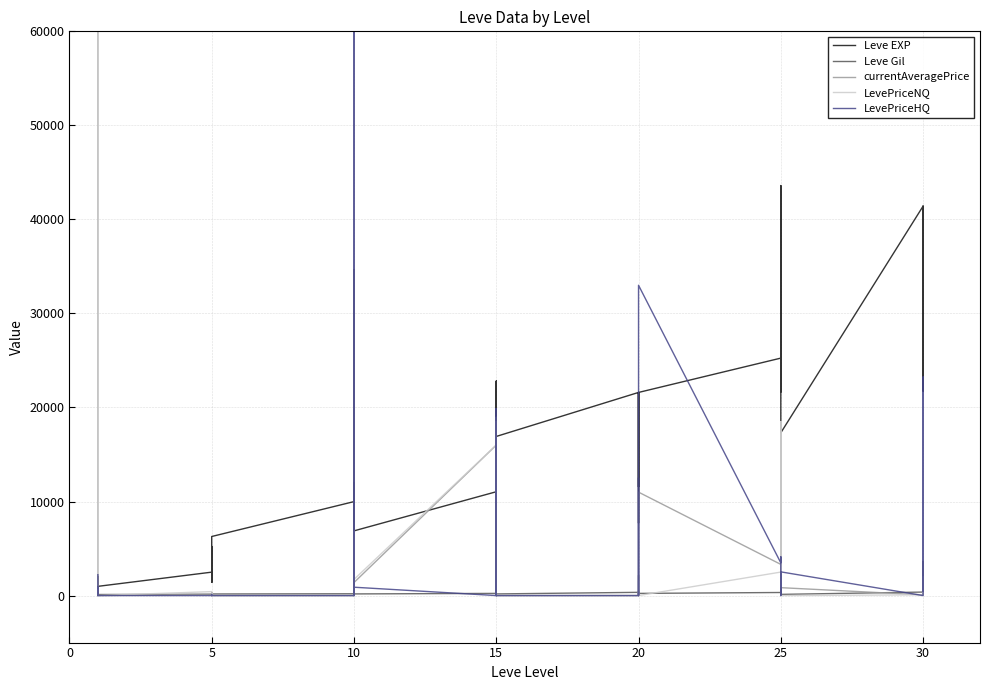

Reading left to right, extract all data points from this chart.

Leve EXP: 800.0	2040.0	1330.0	1330.0	800.0	980.0	2490.0	1420.0	5220.0	1420.0	3600.0	6280.0	9990.0	8930.0	12030.0	7880.0	8930.0	6880.0	11040.0	22790.0	14920.0	22790.0	16920.0	16920.0	21600.0	11560.0	17120.0	21600.0	7710.0	21600.0	25250.0	21650.0	26160.0	36390.0	43600.0	17310.0	41410.0	41410.0	21740.0	41410.0
Leve Gil: 113.0	114.0	114.0	115.0	112.0	112.0	139.0	169.0	293.0	140.0	170.0	169.0	191.0	169.0	230.0	168.0	284.0	175.0	230.0	468.0	172.0	234.0	170.0	174.0	344.0	101.0	485.0	281.0	101.0	230.0	326.0	229.0	203.0	379.0	715.0	126.0	372.0	296.0	175.0	440.0
currentAveragePrice: 910395.5	98333.3	475.1	151.5	263.5	0.0	139.8	111.1	0.0	52.1	216.3	0.0	0.0	2284.3	29956.4	34656.0	179.7	1383.9	16000.0	18943.2	0.0	18943.2	0.0	0.0	0.0	0.0	215.4	2143.8	0.0	10999.0	3315.7	7490.9	18499.5	16000.0	18499.5	839.8	78.0	2938.6	3616.7	300.2
LevePriceNQ: 1818569.2	98333.3	191.8	173.0	790.5	0.0	419.4	108.3	0.0	52.1	216.3	0.0	0.0	6852.9	0.0	6000.0	179.7	1714.7	16000.0	18474.8	0.0	18474.8	0.0	0.0	0.0	0.0	237.9	1557.0	0.0	0.0	2499.0	8613.2	18499.5	16000.0	18499.5	0.0	78.0	1014.2	2000.0	278.9
LevePriceHQ: 2221.8	0.0	900.0	65.5	0.0	0.0	0.0	119.5	0.0	0.0	0.0	0.0	0.0	0.0	29956.4	152952.0	0.0	887.8	0.0	19880.0	0.0	19880.0	0.0	0.0	0.0	0.0	80.0	12524.2	0.0	32997.0	3479.0	4124.2	0.0	0.0	0.0	2519.4	0.0	23248.5	3940.0	449.5